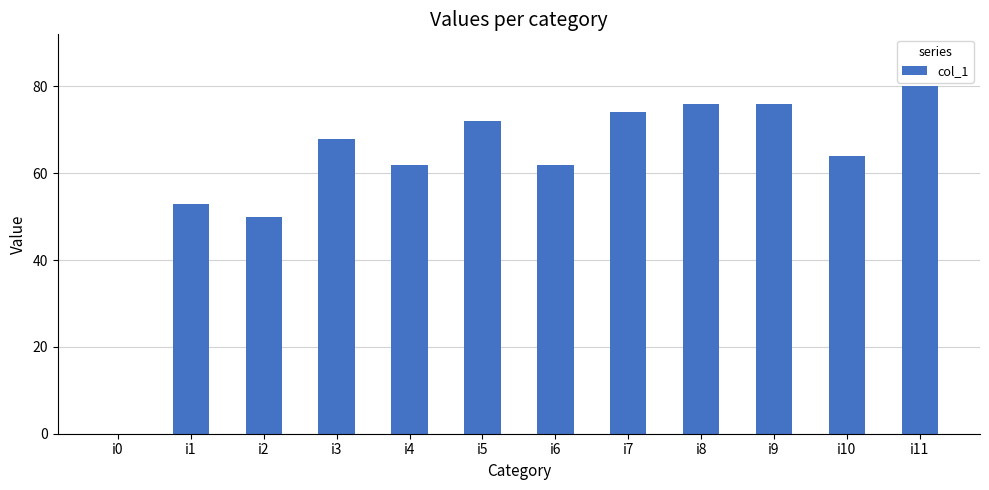

Reading left to right, transcribe all the data shown in this chart.

i0=0	i1=53	i2=50	i3=68	i4=62	i5=72	i6=62	i7=74	i8=76	i9=76	i10=64	i11=80